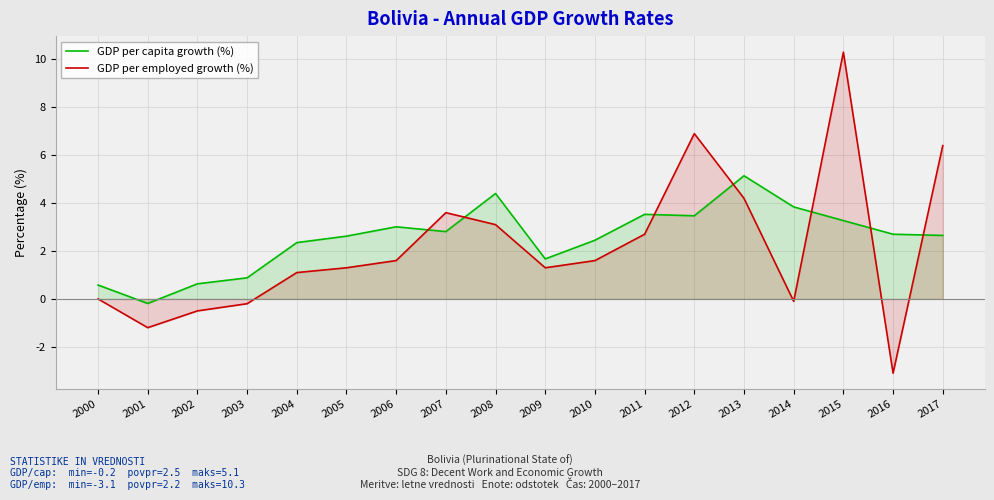

True or false: GDP per employed growth (%) has more than 0 interior local peaks.

True